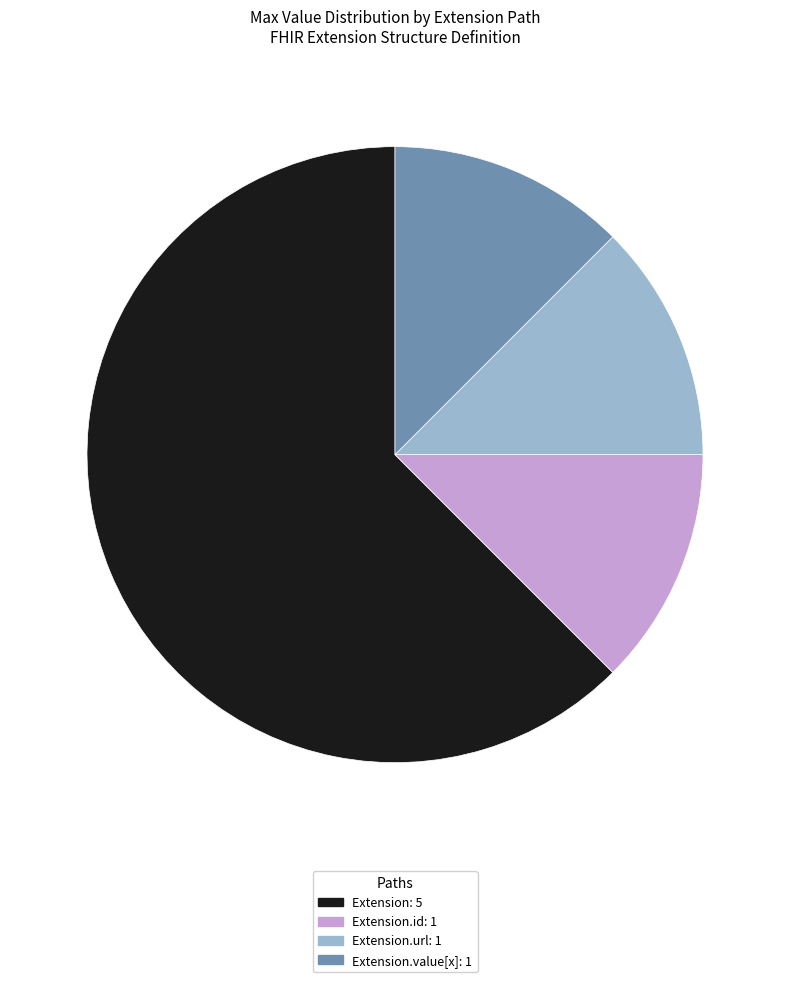

The Extension.value[x]: 1 slice represents 12% of the pie. True or false?

True